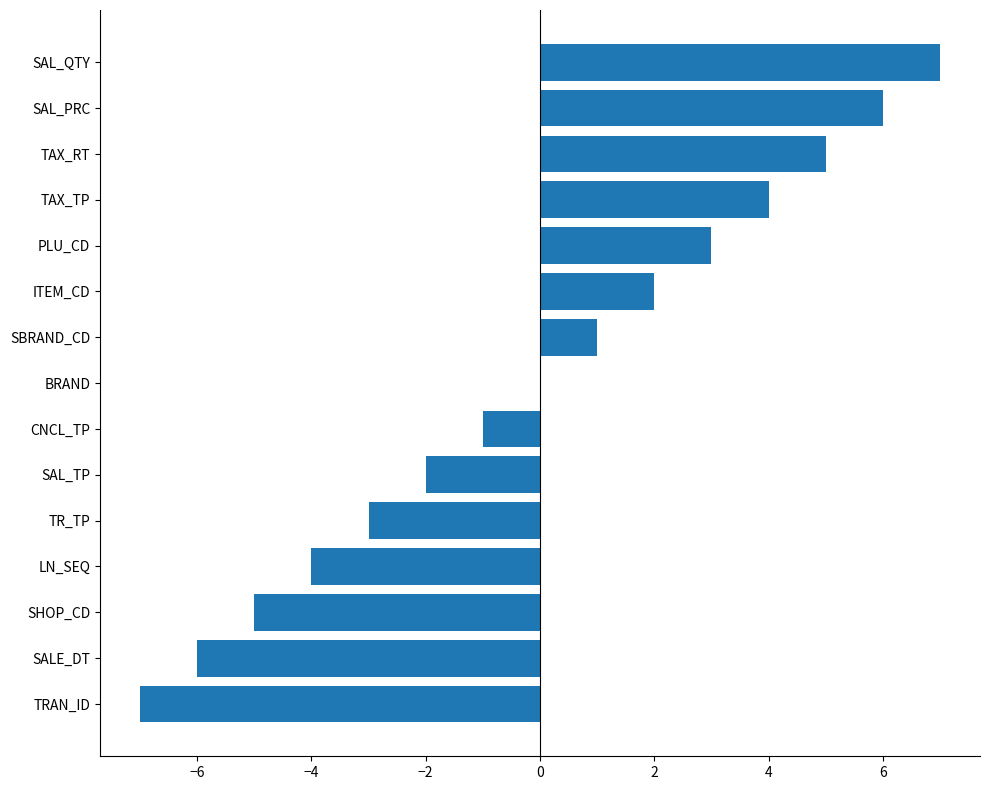

Reading bottom to top, what are all the values shown in this chart?

TRAN_ID=-7	SALE_DT=-6	SHOP_CD=-5	LN_SEQ=-4	TR_TP=-3	SAL_TP=-2	CNCL_TP=-1	BRAND=0	SBRAND_CD=1	ITEM_CD=2	PLU_CD=3	TAX_TP=4	TAX_RT=5	SAL_PRC=6	SAL_QTY=7